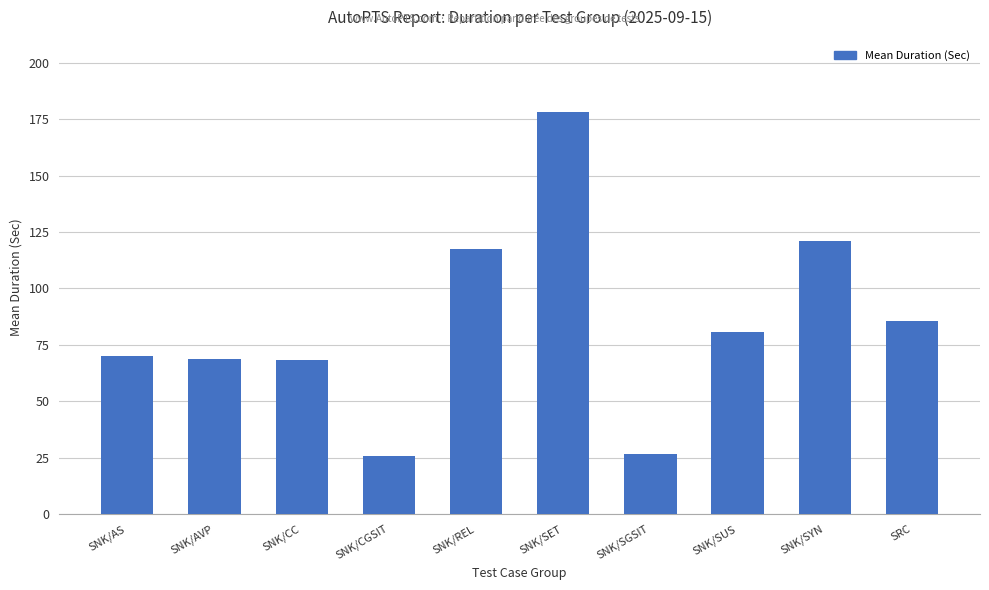

The value at SRC is 85.5. True or false?

True